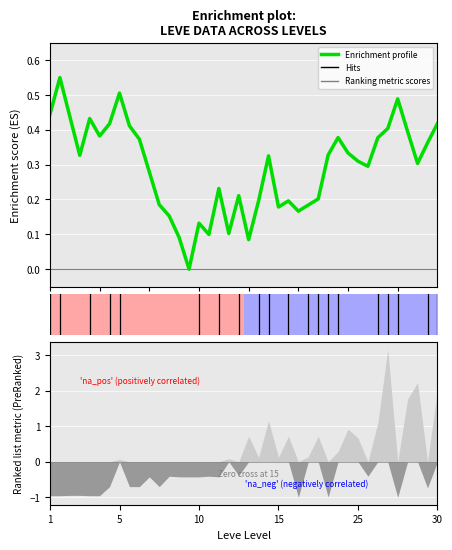

True or false: the data shows 0.1 at 20.

False